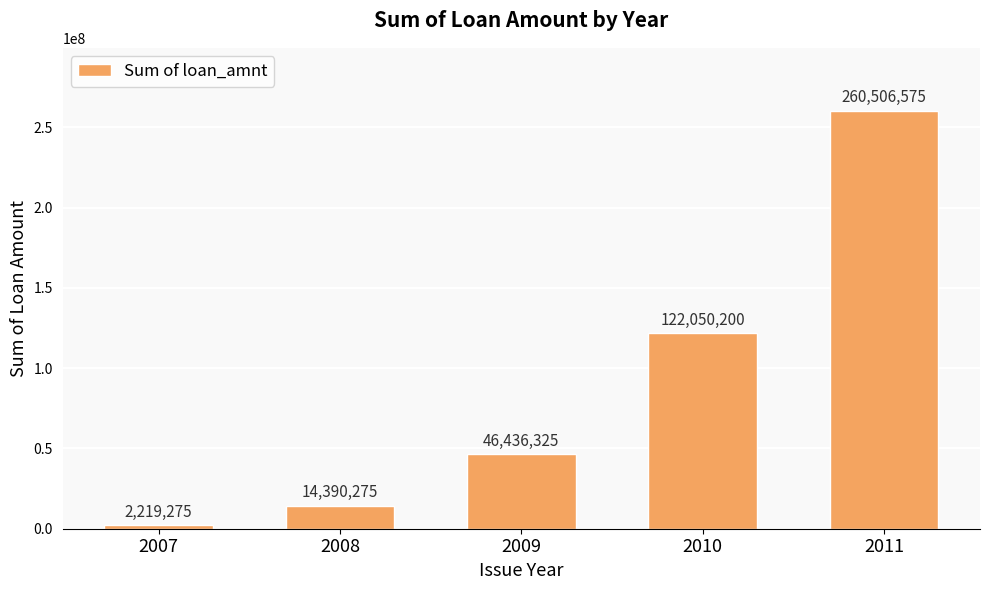

Where is the data nearest to the value 131362925?

2010